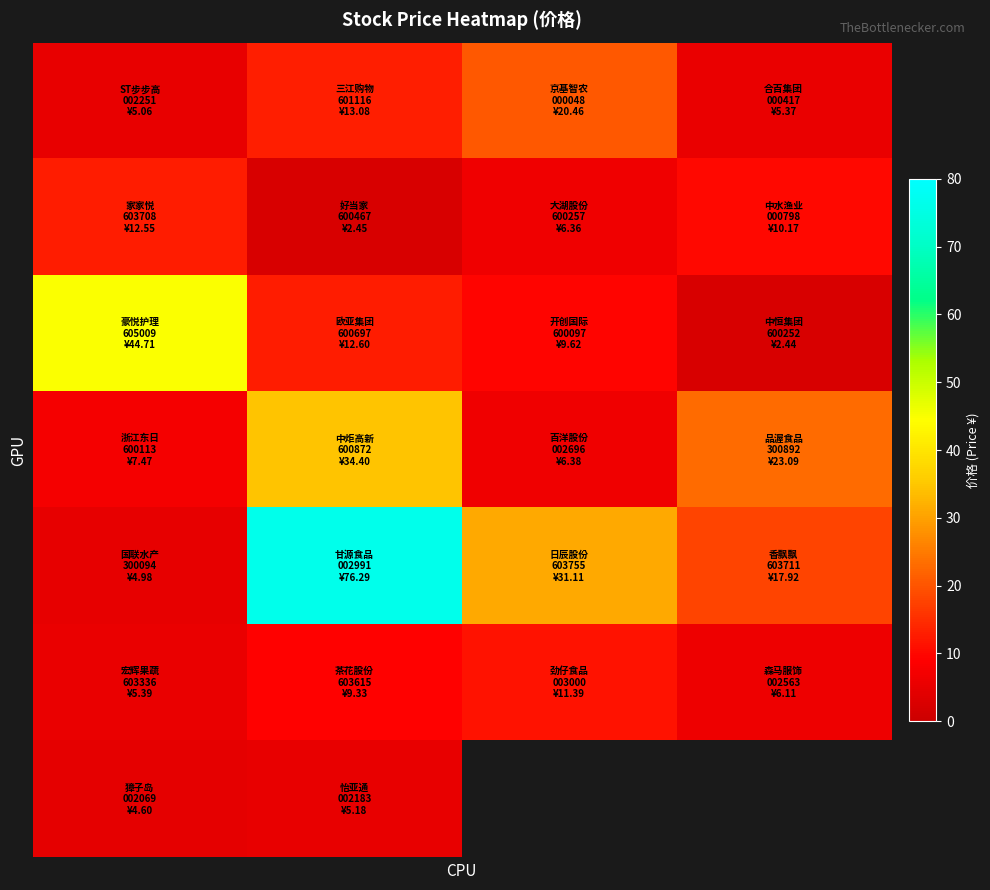

Count the number of data series in this chart.

7